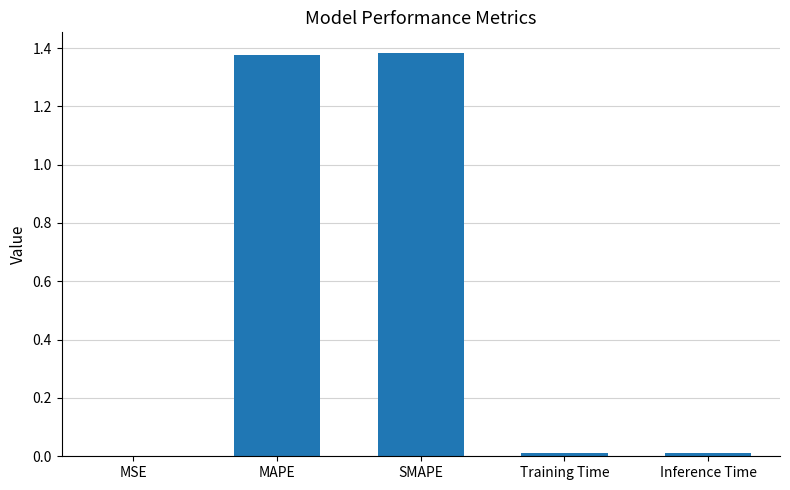

The value at SMAPE is 2.2. True or false?

False